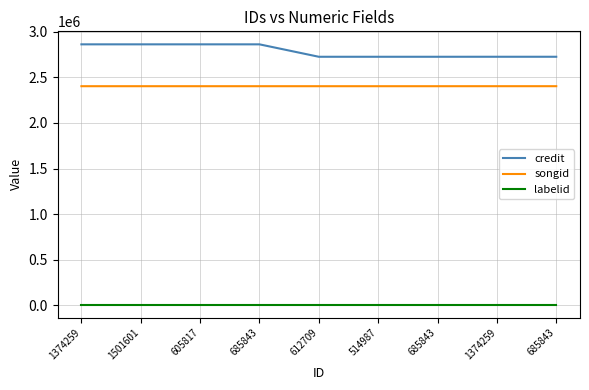

At how many categories does at least one series exceed 2840222?

4